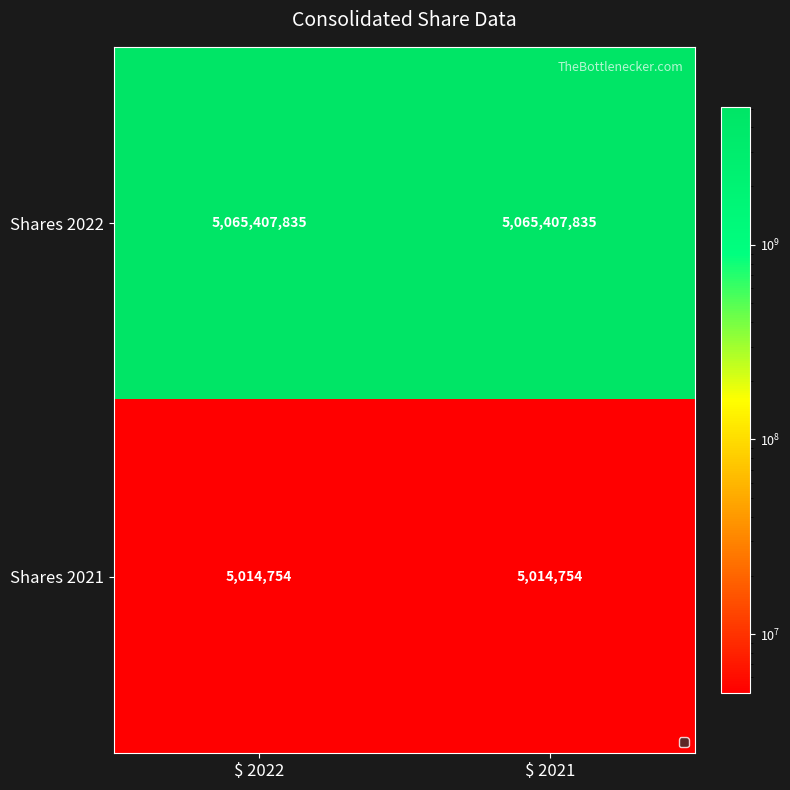

What is the spread (max minus min) of values at $ 2022?

5060393081